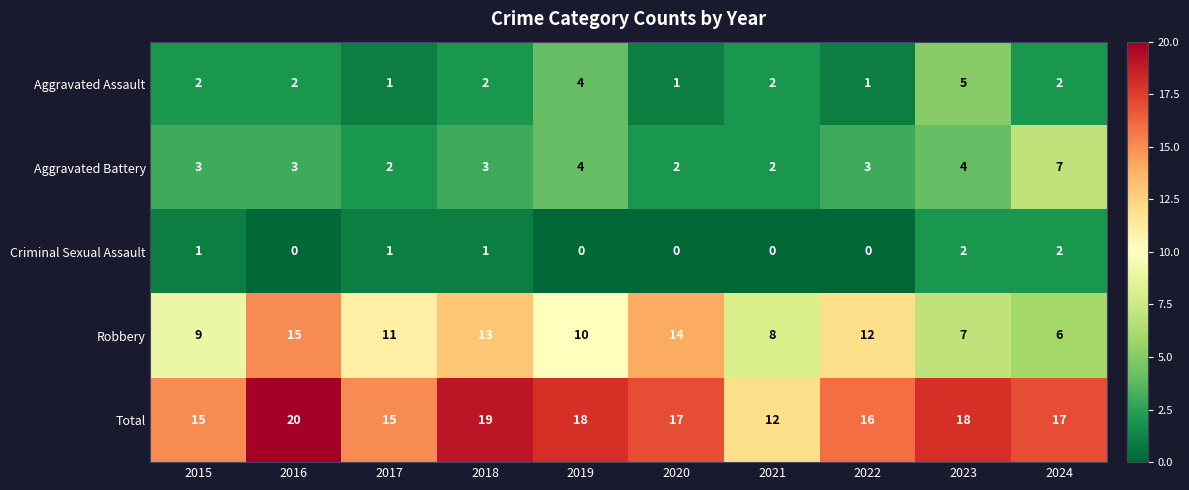

The Criminal Sexual Assault series shows 1 at 2018. True or false?

True